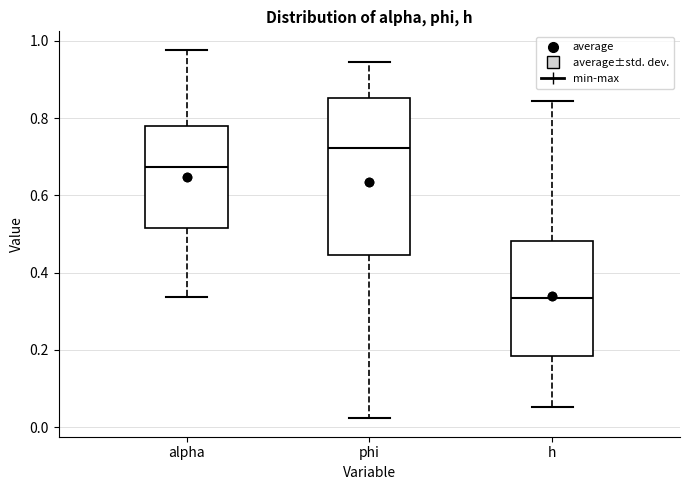

Where is the upper edge of the box for phi on the y-axis? The values are not printed on the chart, so give them approximately, as read against the axis.

0.86